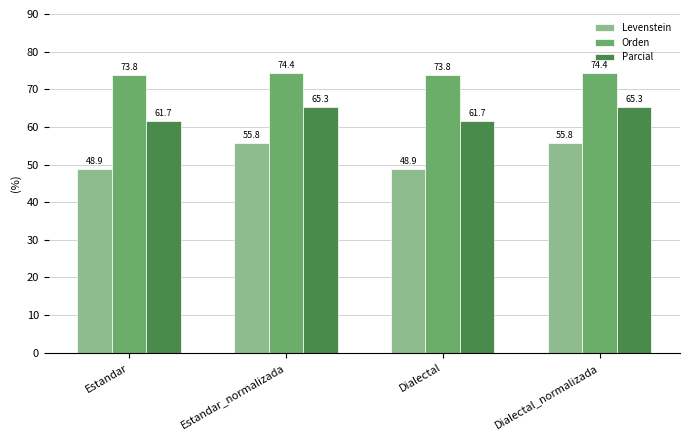

Which series has the largest range (max minus min)?

Levenstein